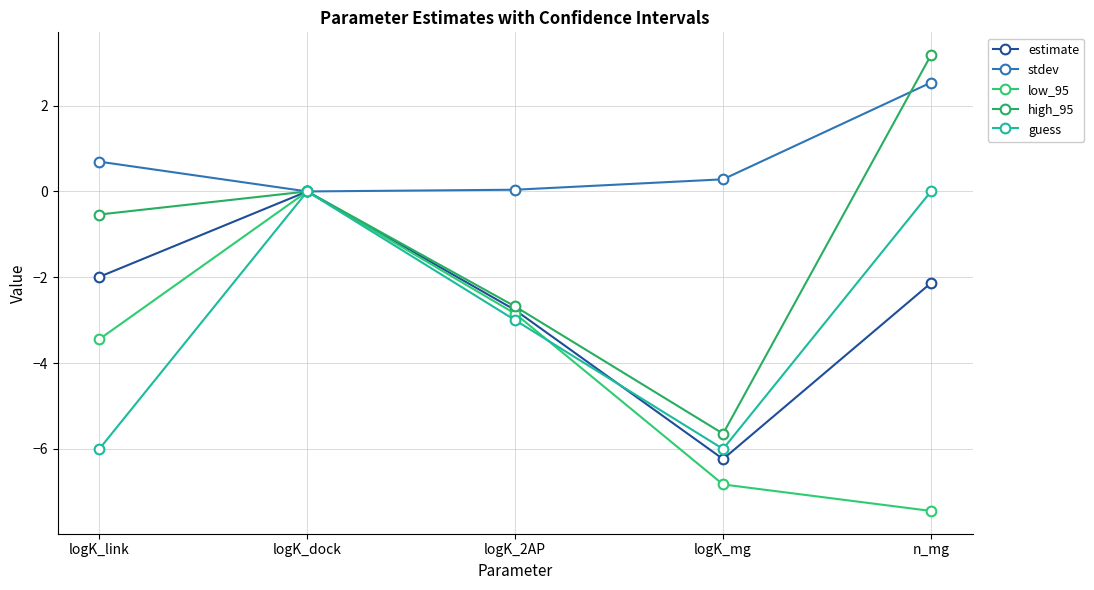

Between logK_dock and logK_2AP, which series saw the biggest shift?

guess